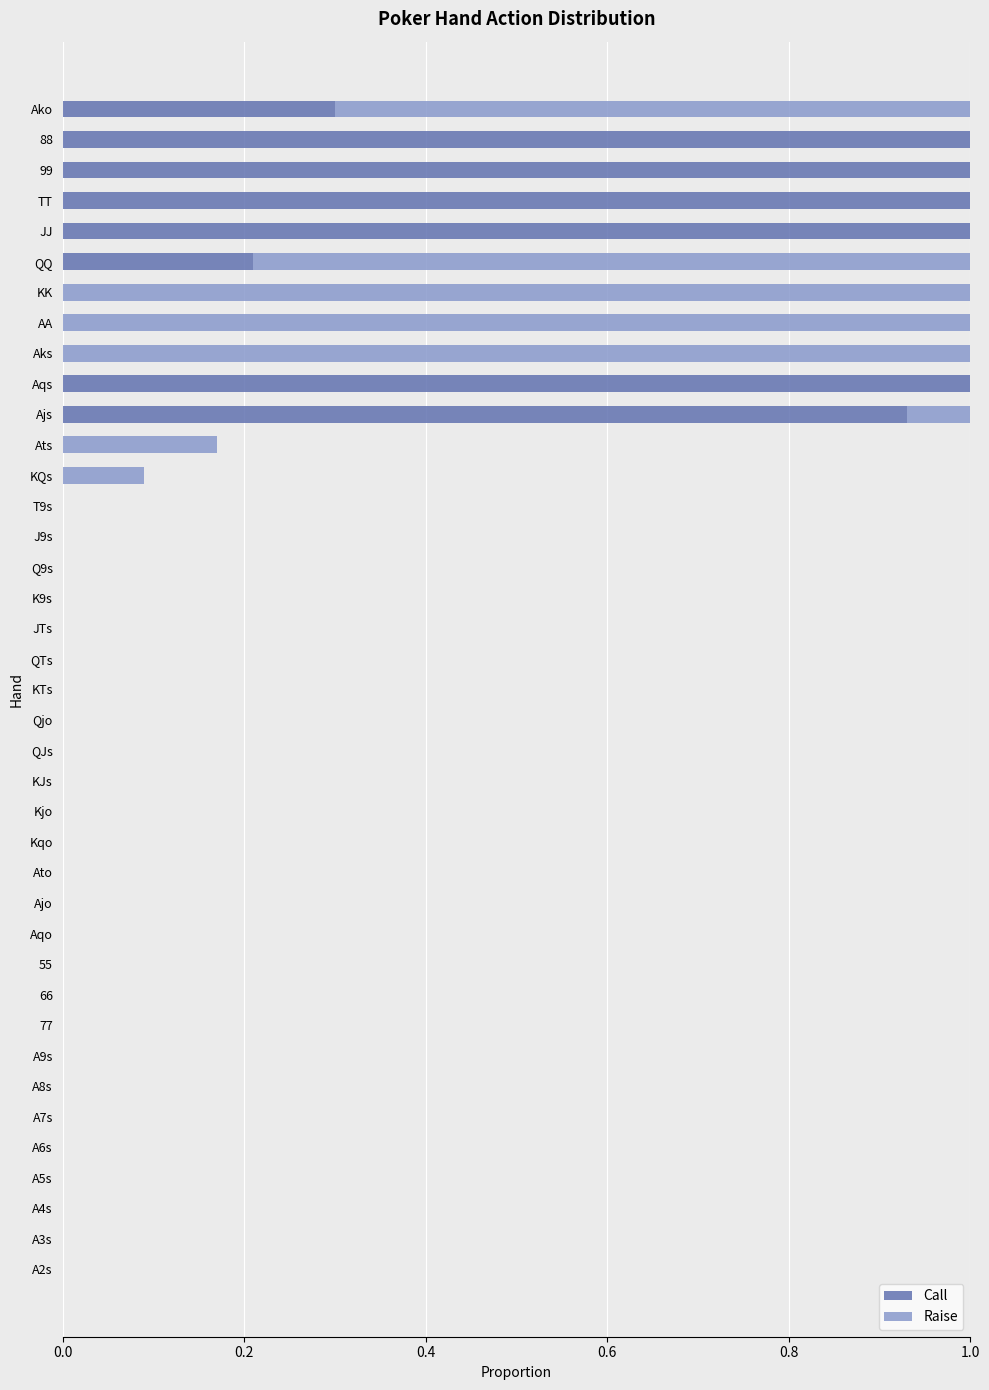

True or false: Call has a value of 0.0 at KTs.

True